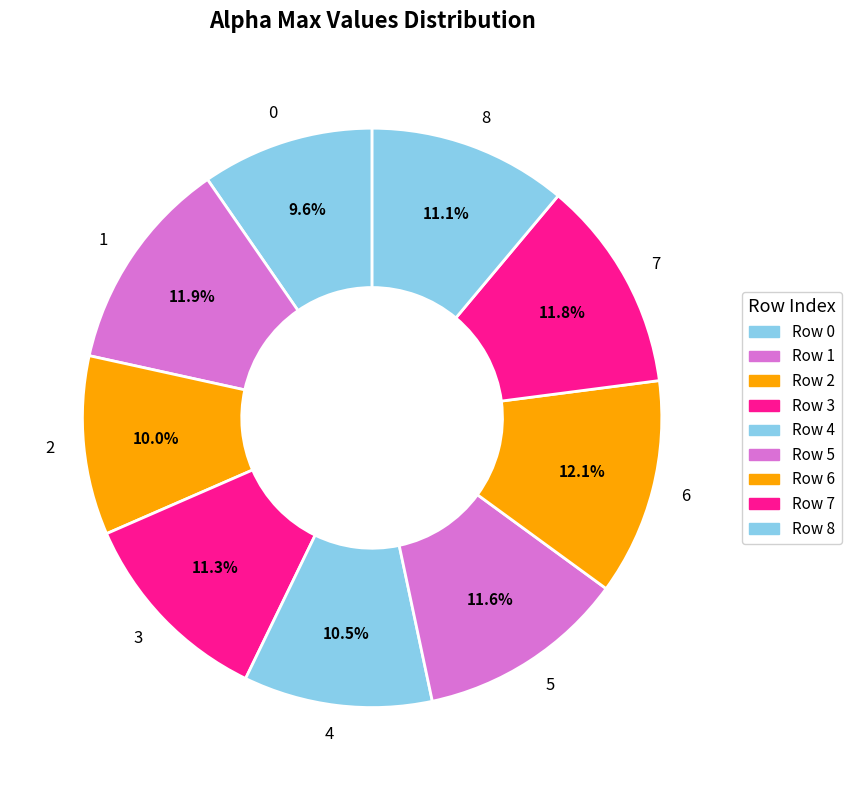

Combined, do 4 and 7 account for over 50%?

No